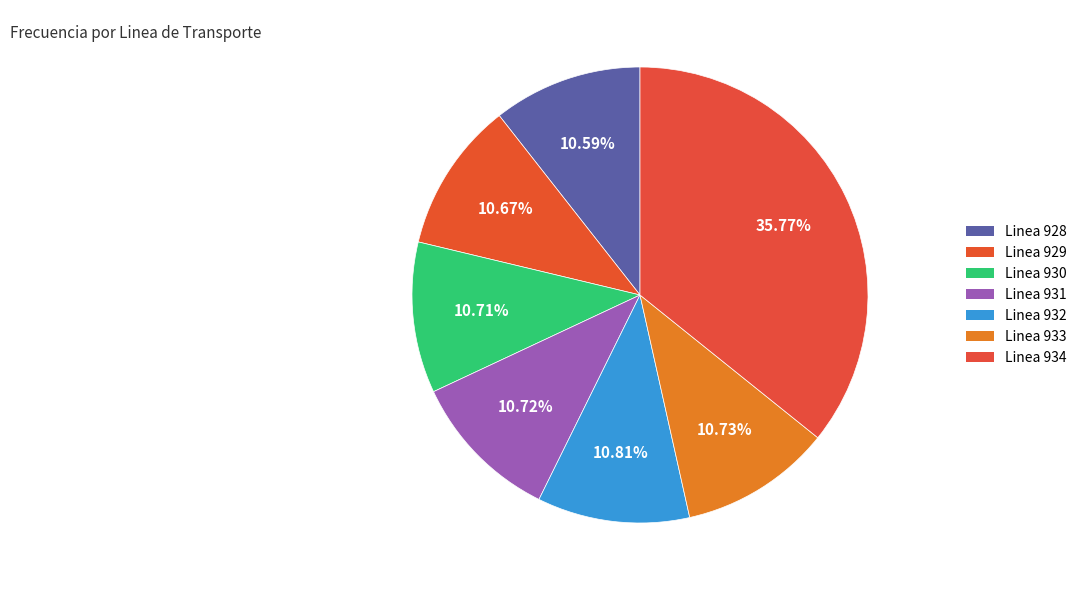

The Linea 933 slice represents 11% of the pie. True or false?

True